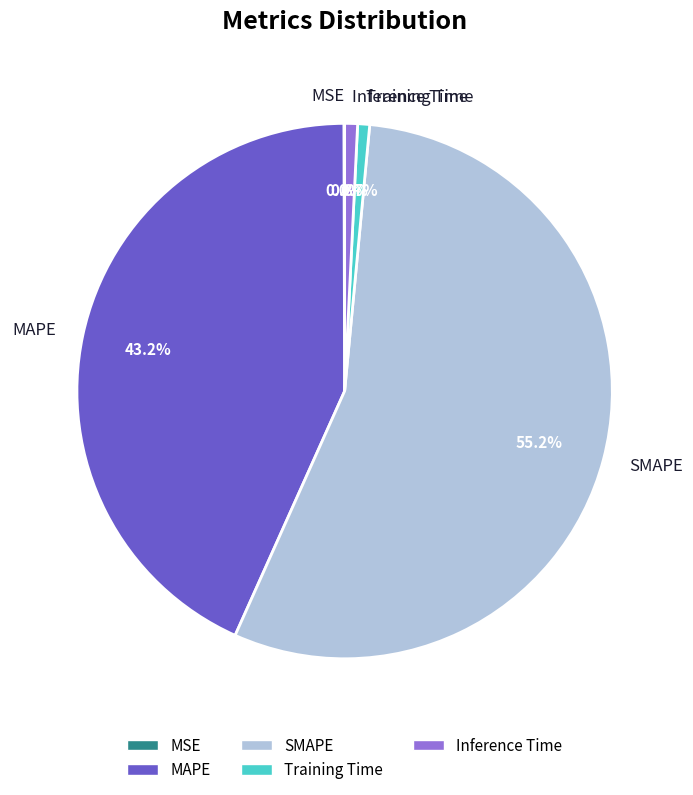

The Training Time slice represents 1% of the pie. True or false?

True